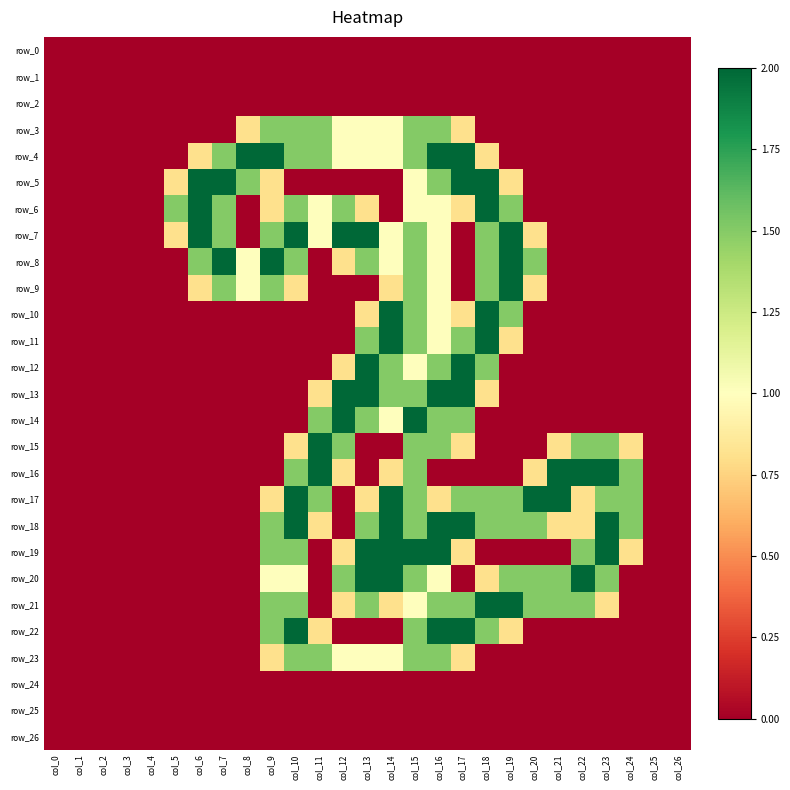

The row_3 series shows 0.0 at col_2. True or false?

True